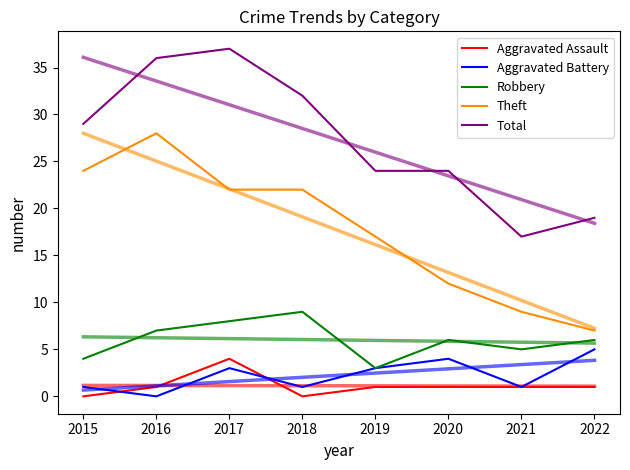

What value does the Robbery series have at 2022?

6